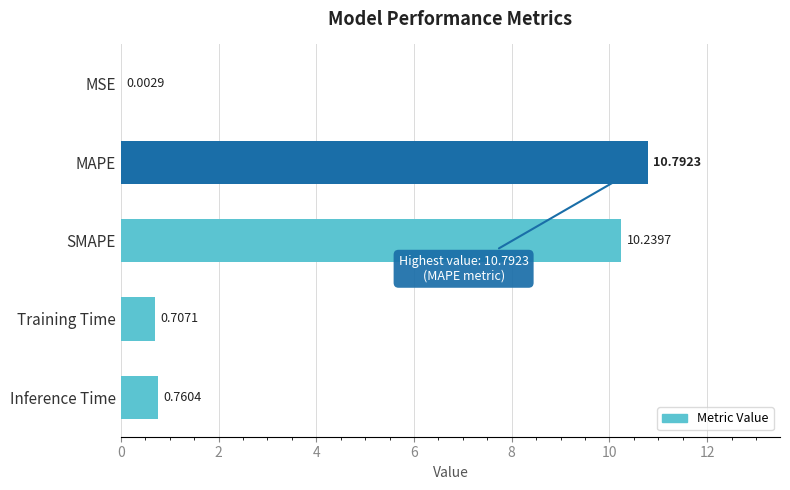

What is the sum of all values?

22.5